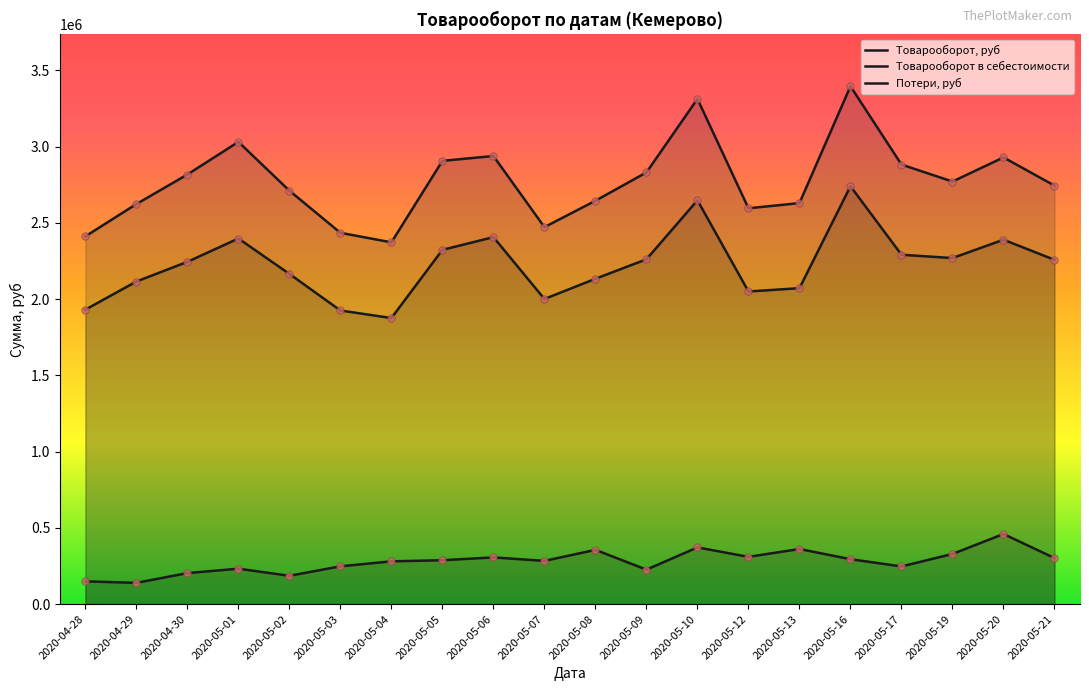

At how many categories does at least one series exceed 2882530?

6